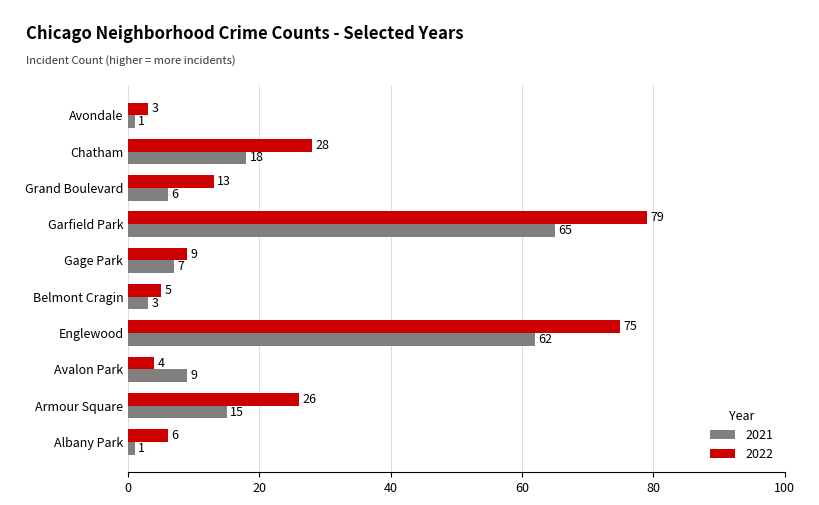

At which category is the sum across all series the highest?

Garfield Park